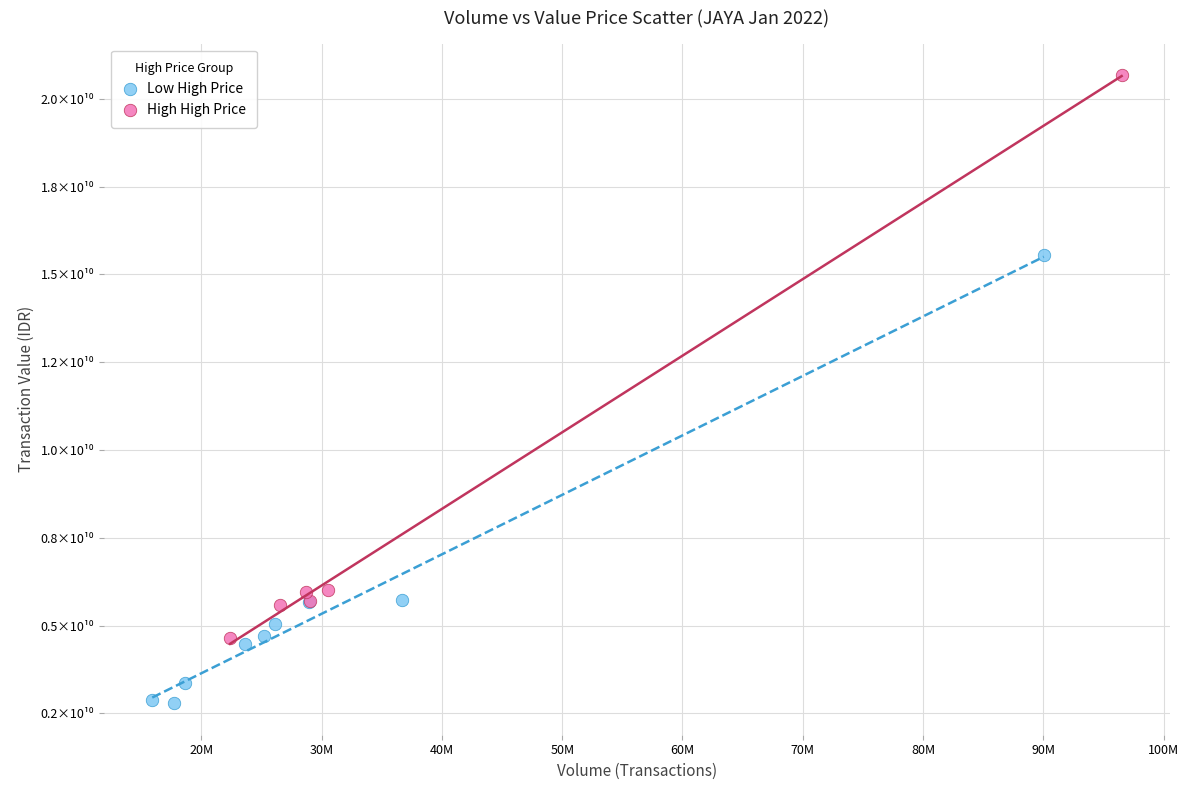

Which series contains the highest Y value?

High High Price